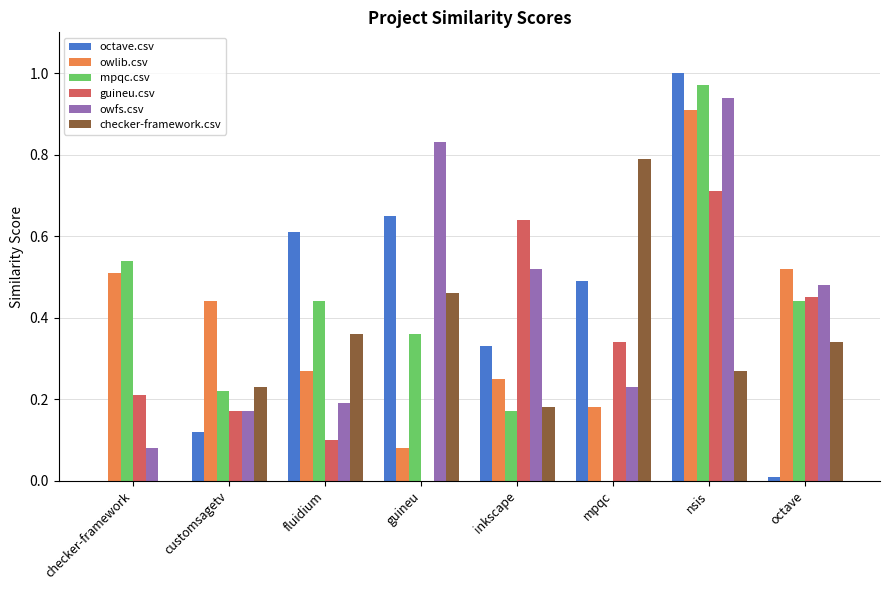

What is the total value across all series at checker-framework?

1.3